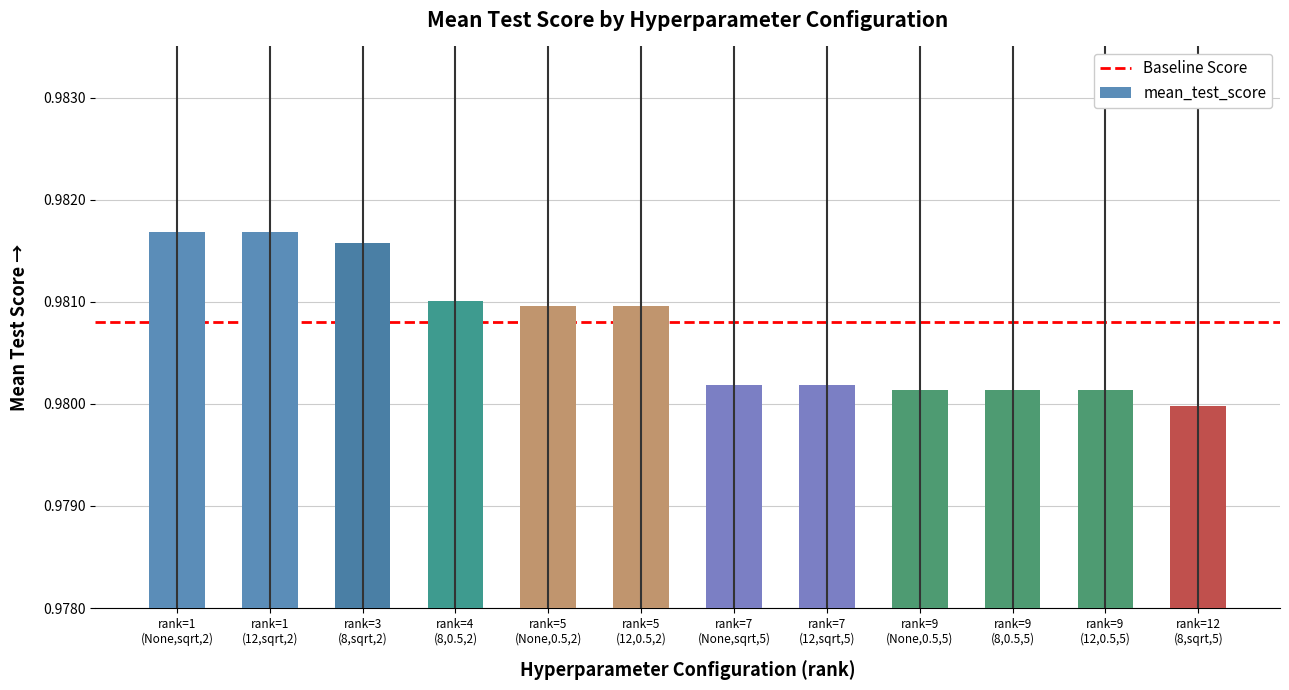

Which has a higher value, rank=9
(8,0.5,5) or rank=1
(12,sqrt,2)?

rank=1
(12,sqrt,2)